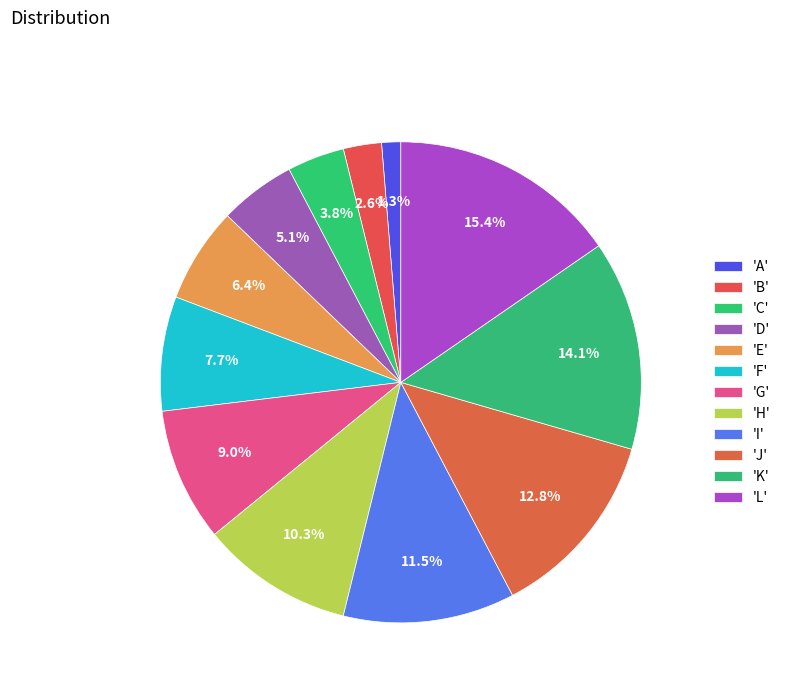

Is there a majority slice in this chart?

No